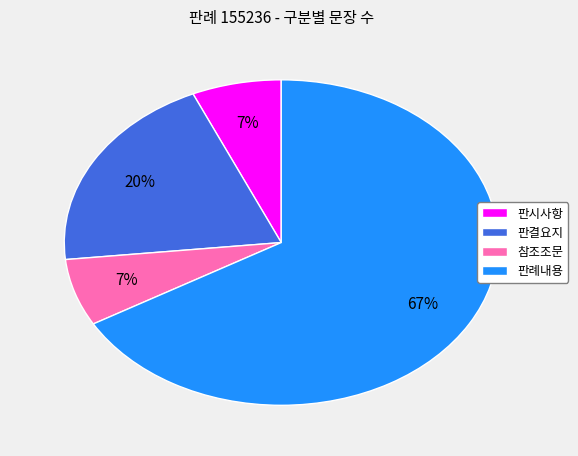

Count the number of slices in the pie.

4